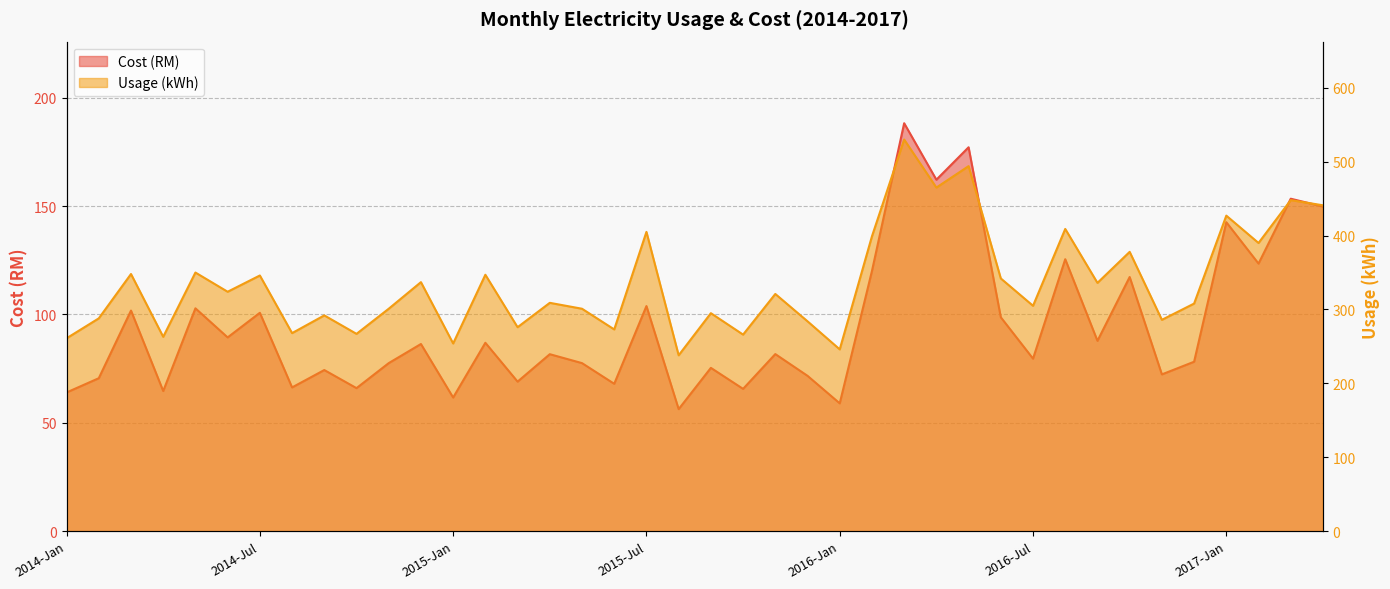

At which category is the sum across all series the highest?

2016-Mac